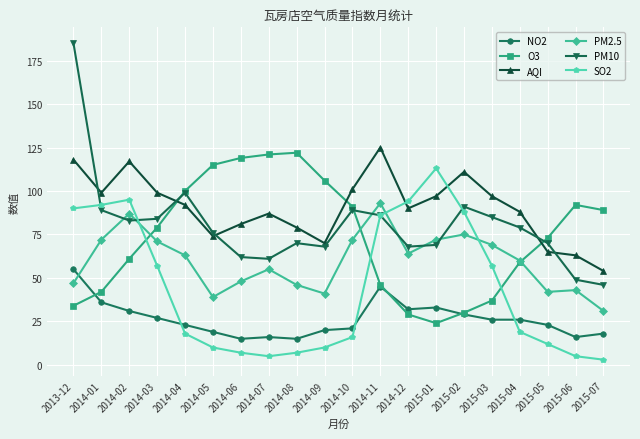

Which category has the lowest value in the PM2.5 series?

2015-07